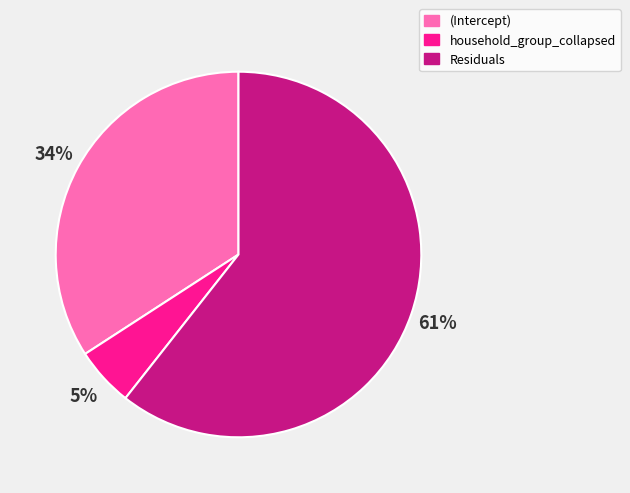

To the nearest percent, what portion does household_group_collapsed represent?

5%